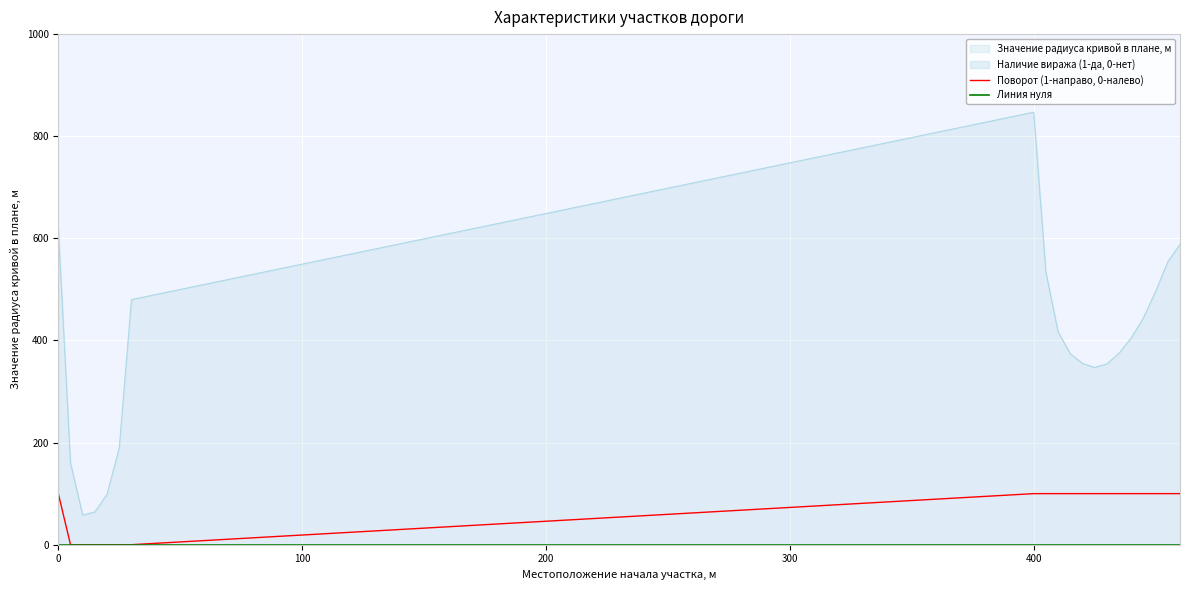

What is the value of the Поворот (1-направо, 0-налево) point at the 18th from the left?

100